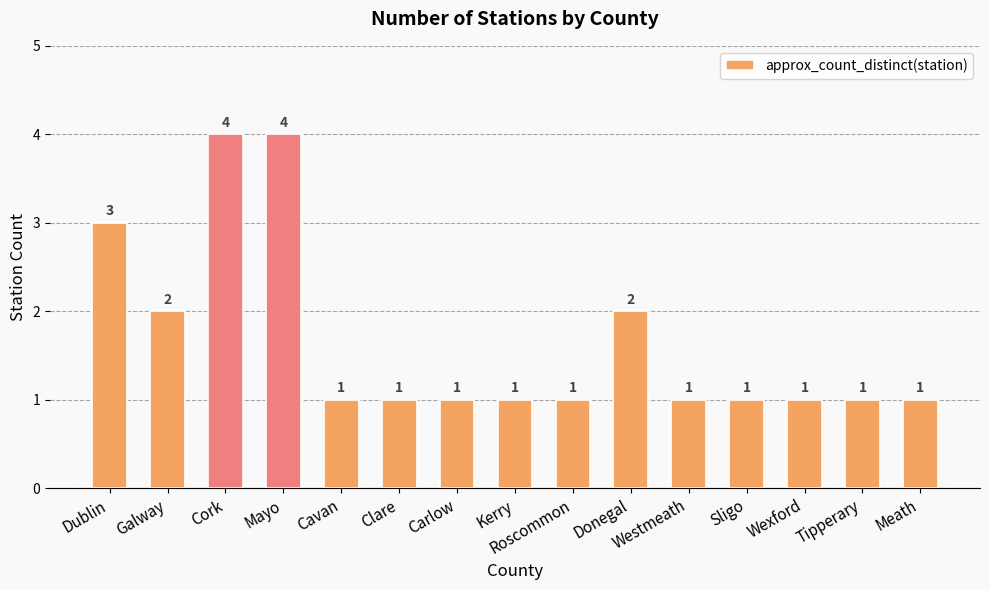

The chart shows a value of 3 at Cork. True or false?

False